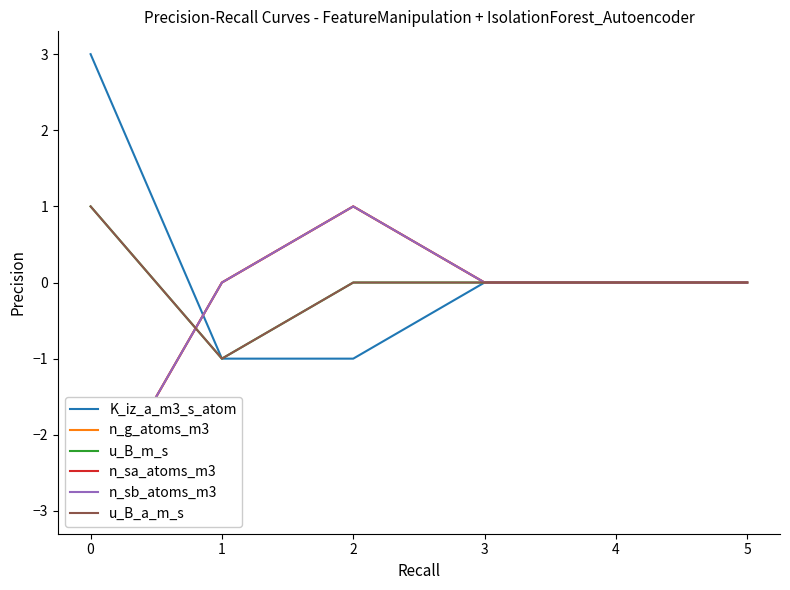

Which series changed the most between 1 and 3?

K_iz_a_m3_s_atom